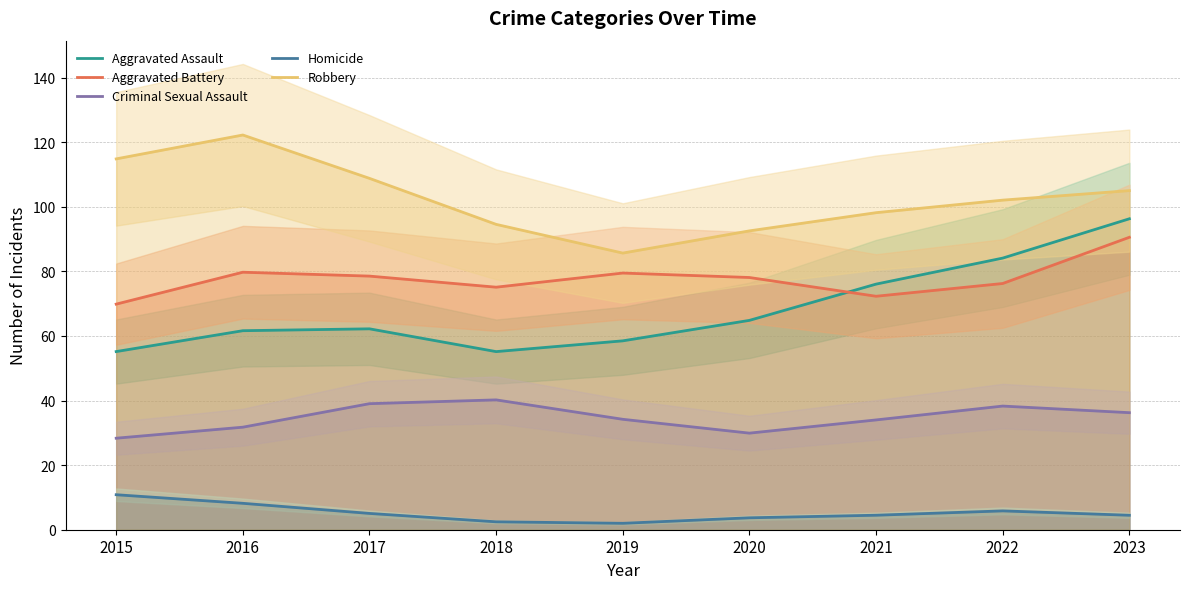

Which has a higher value, 2017 or 2018?

2017